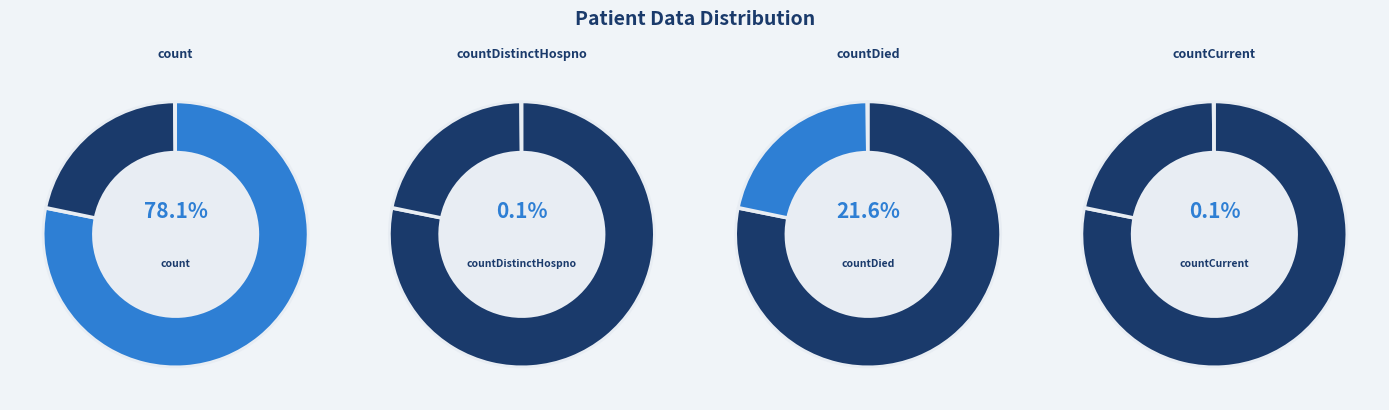

To the nearest percent, what portion does count represent?

78%